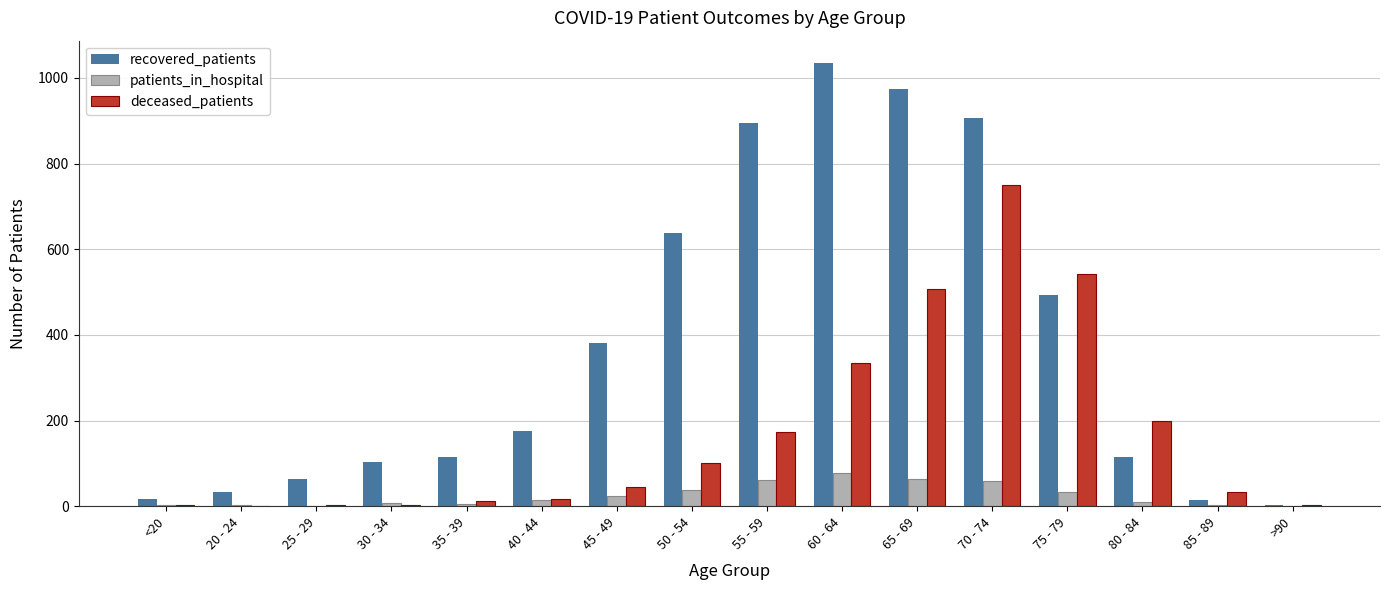

What is the sum of all recovered_patients values?

5958